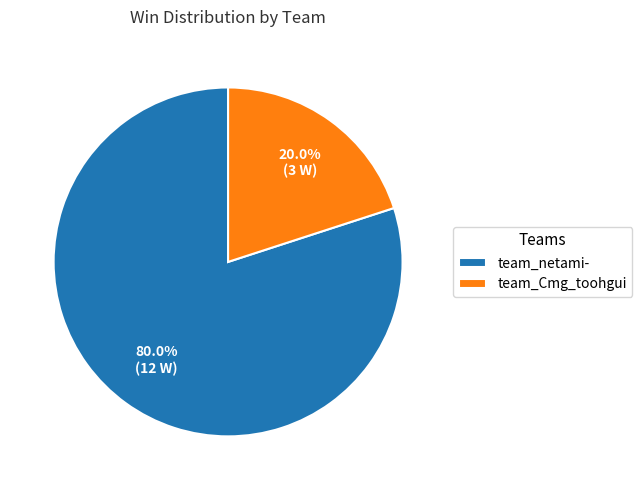

How many slices are in this pie chart?

2